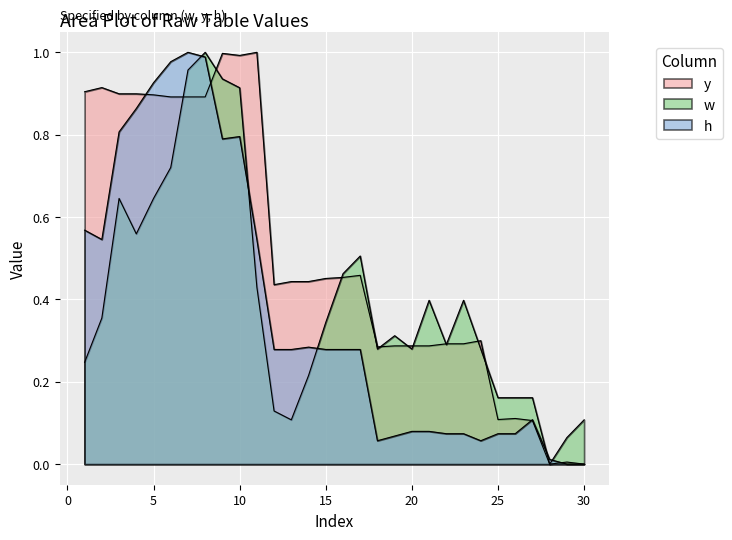

What is the value of the h point at the 2nd from the left?

0.5